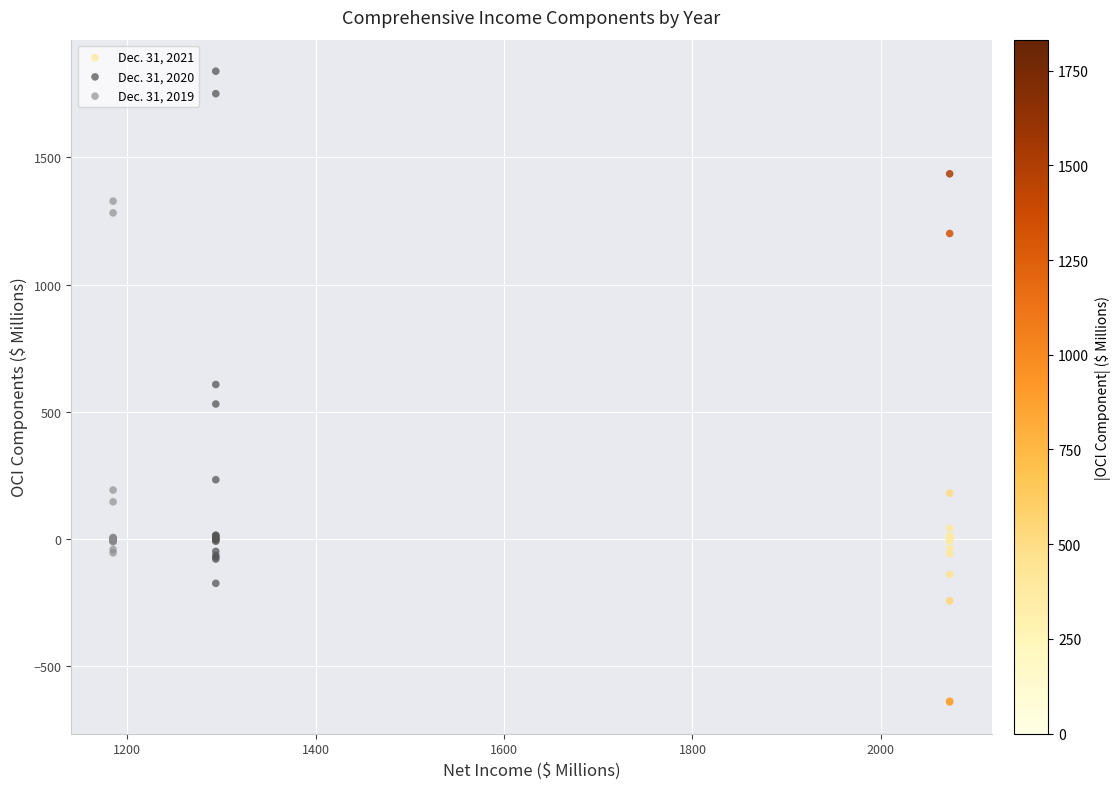

Which series reaches the maximum Y coordinate?

Dec. 31, 2020